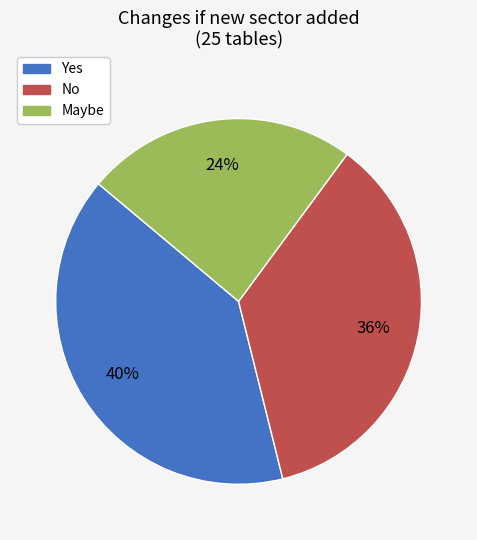

Count the number of slices in the pie.

3